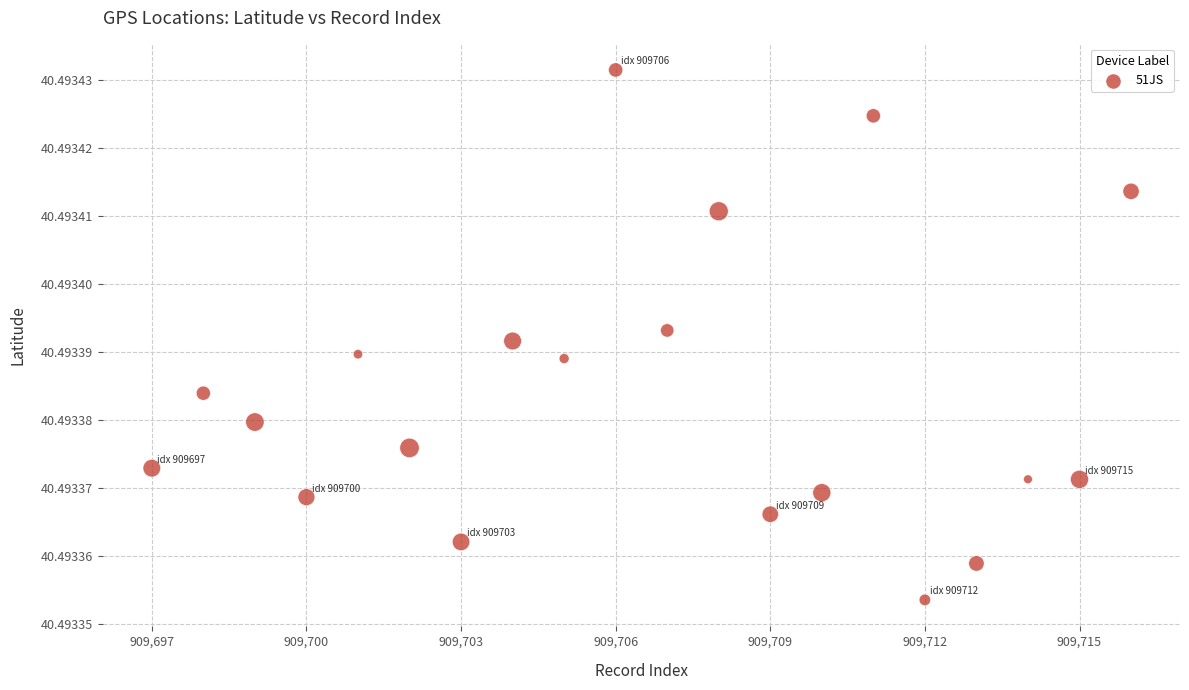

What is the range of X values (max minus min)?

19.0